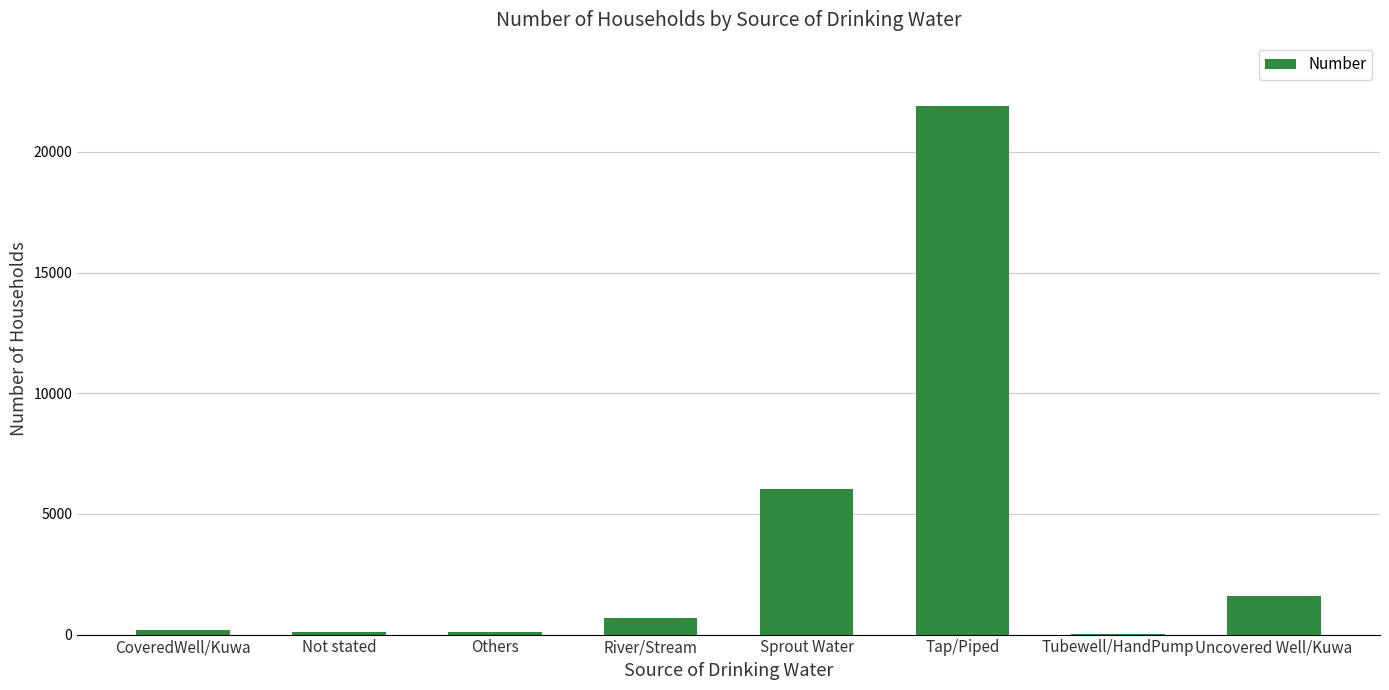

What is the approximate value at Sprout Water?

6035